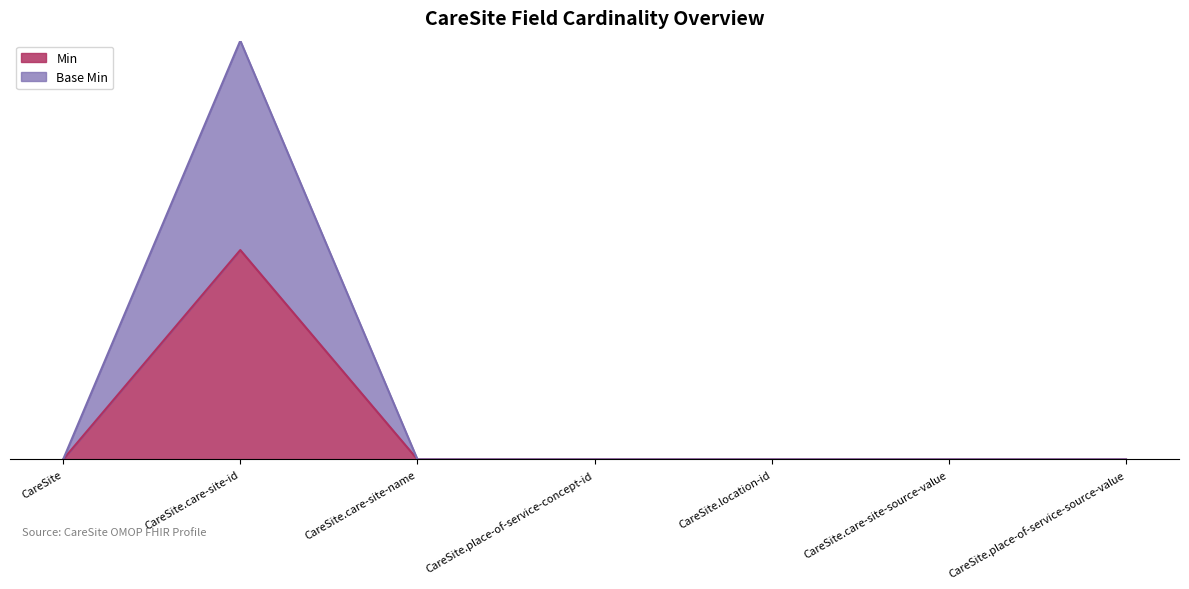

True or false: Base Min and Min cross at least once.

False